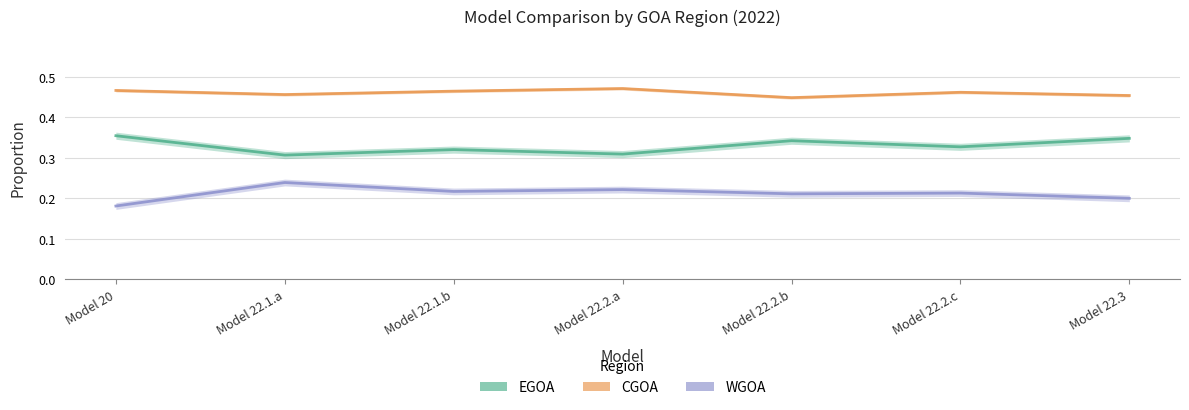

List the series in order of their overall mean, lowest first.

WGOA, EGOA, CGOA